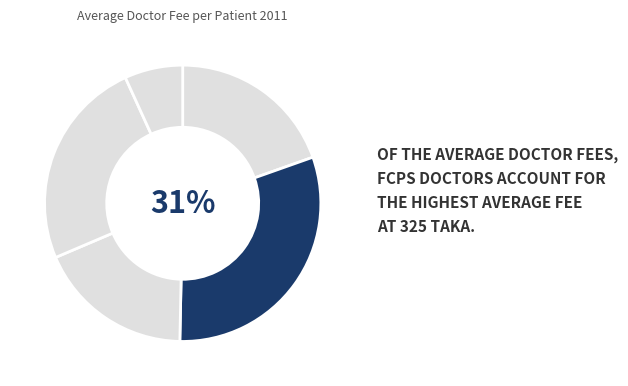

How many slices are in this pie chart?

5